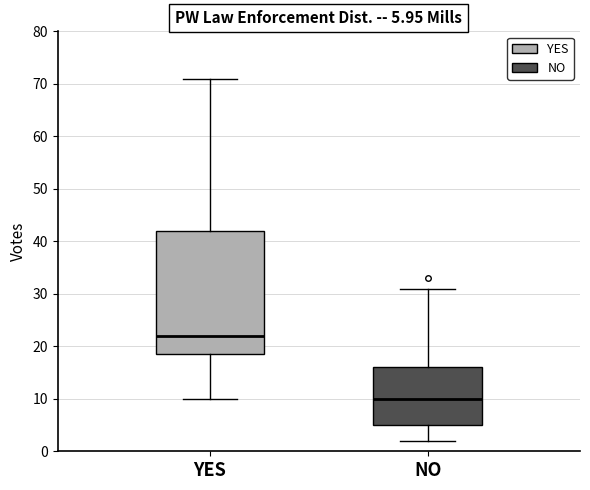

Which box is the tallest, from its lower edge to its upper edge?

YES